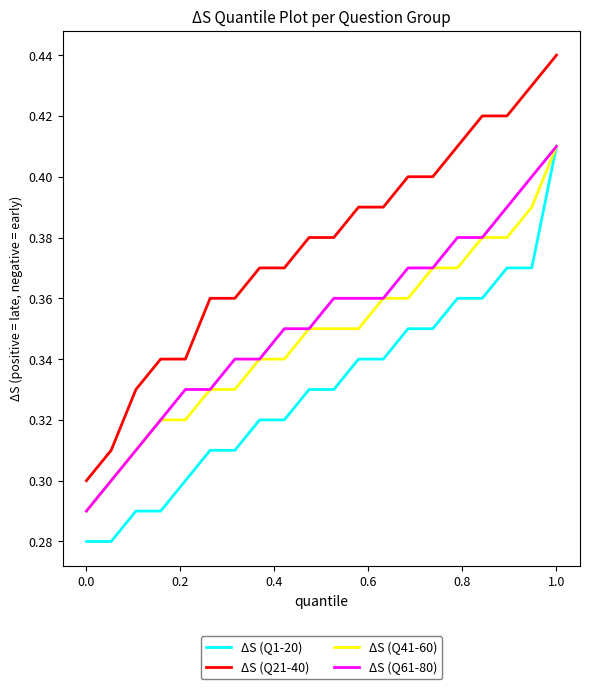

Does the chart display data point markers on the line(s)?

No